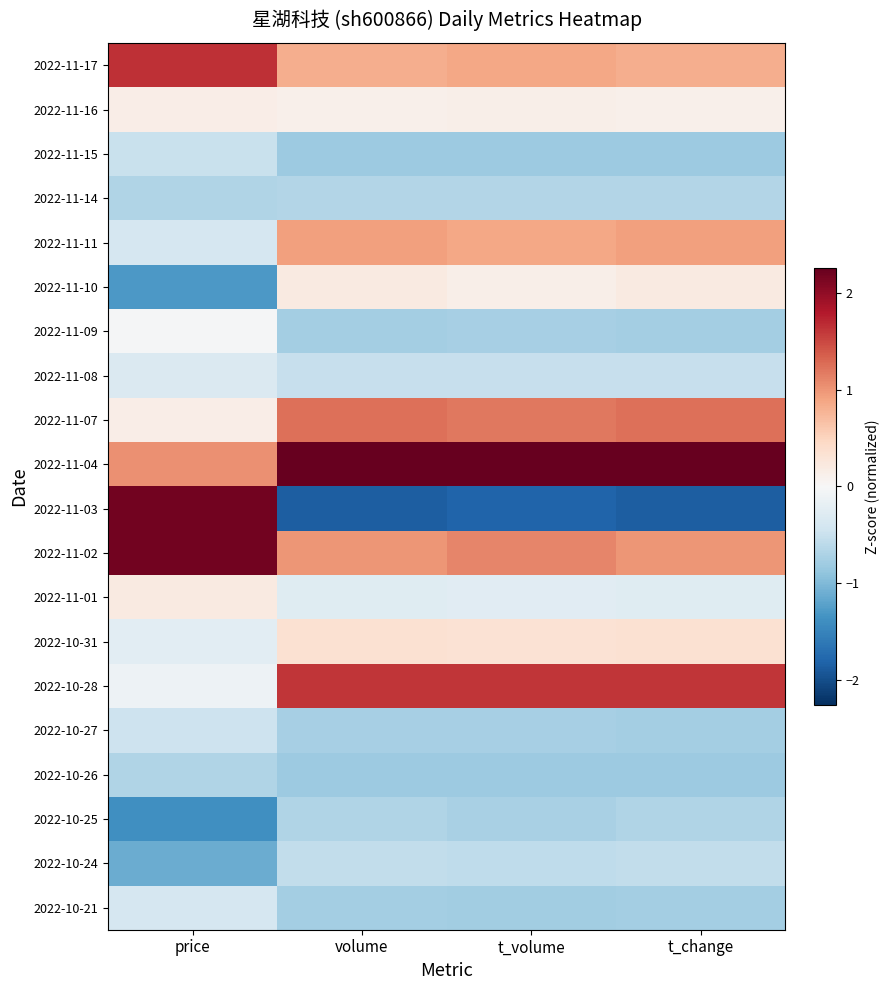

How many data points does each series have?

4